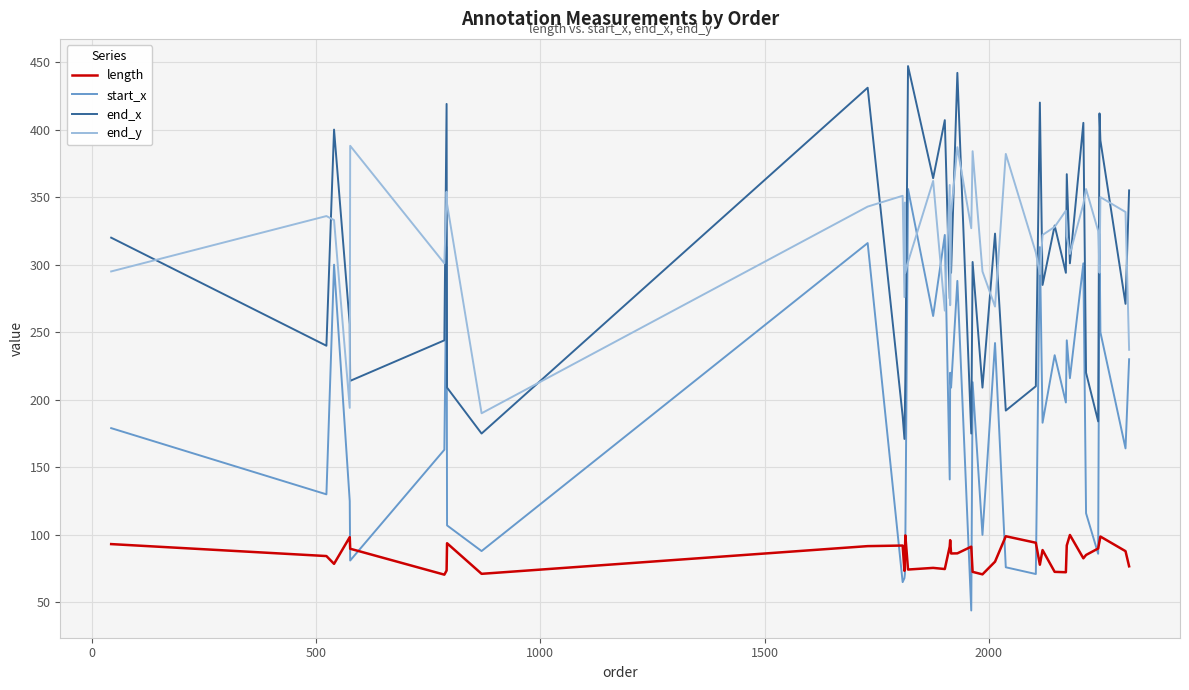

What is the minimum value for end_x?

171.0